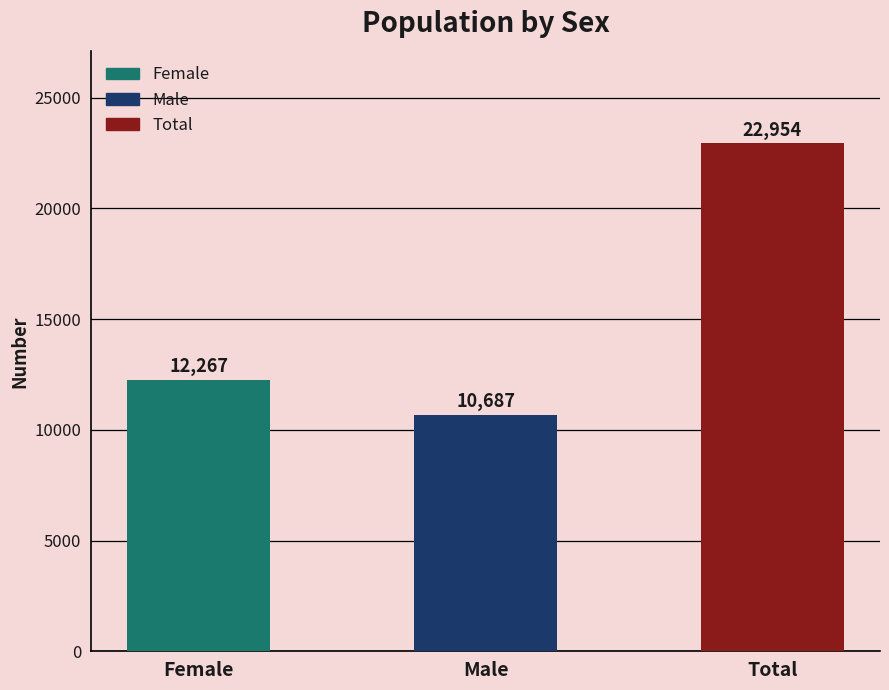

What position from the right is Male?

2